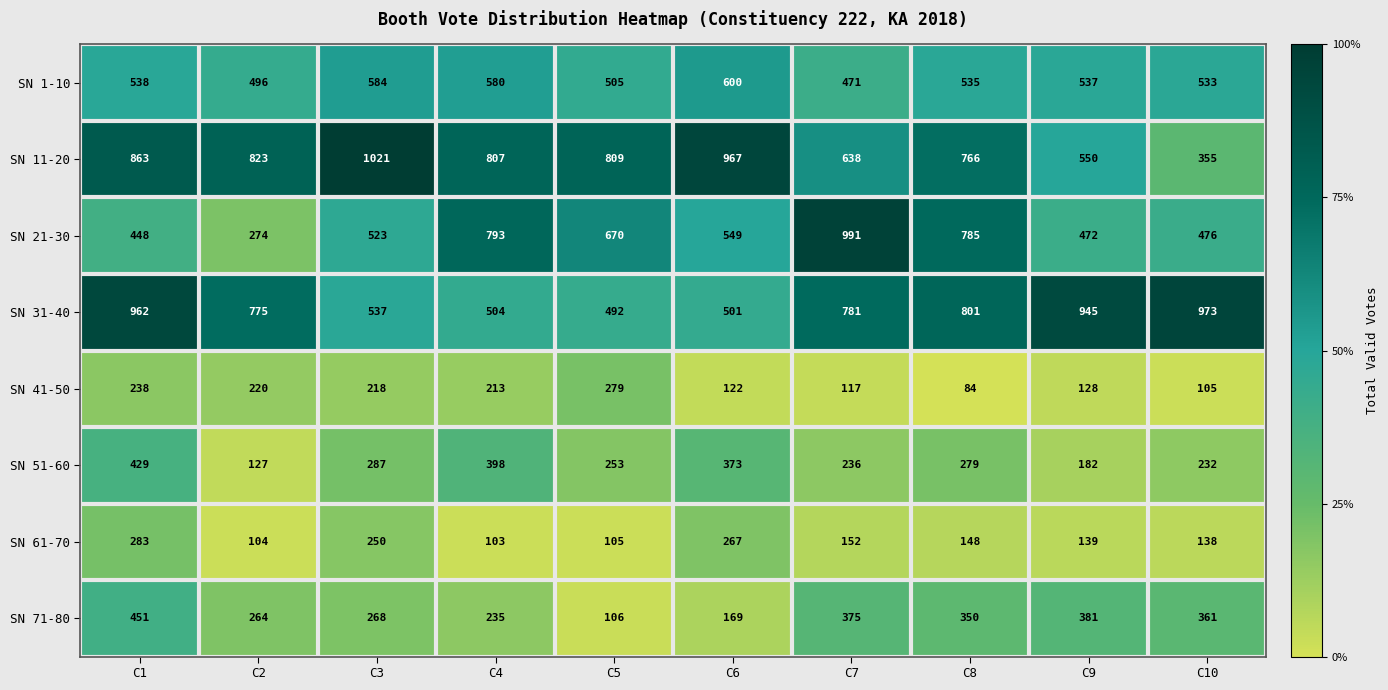

What is the difference between the SN 11-20 values at C3 and C10?

666